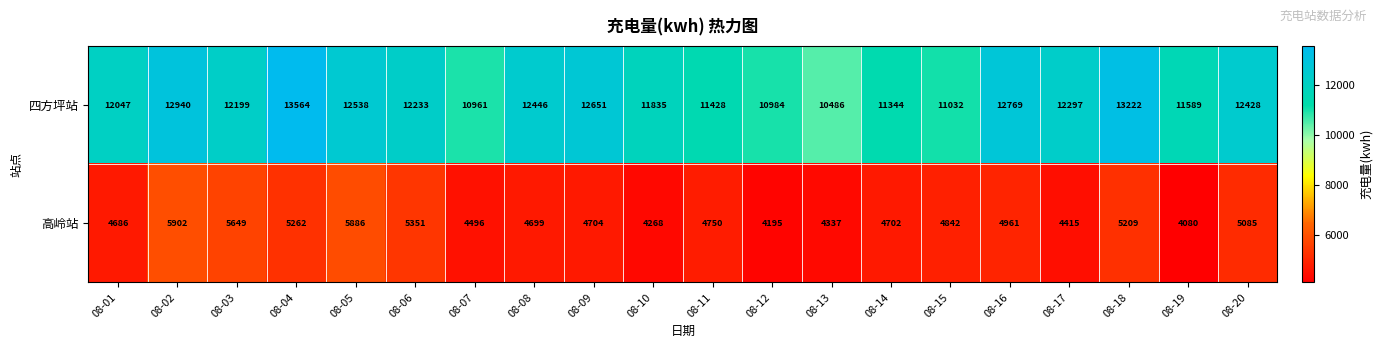

Which series has the largest range (max minus min)?

四方坪站